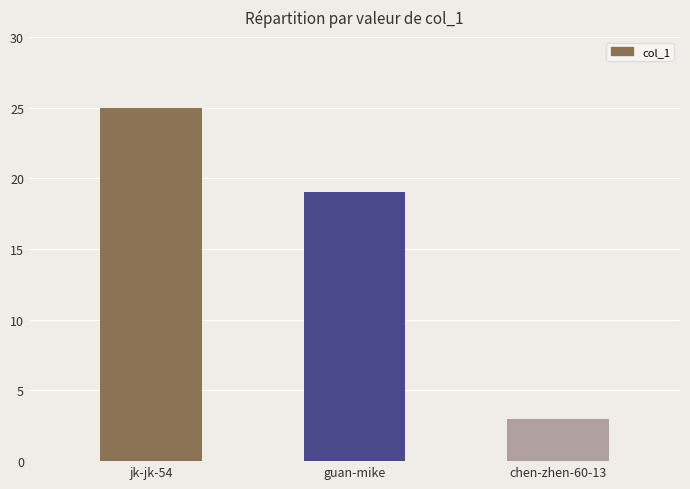

List the labels in order of value, largest first.

jk-jk-54, guan-mike, chen-zhen-60-13